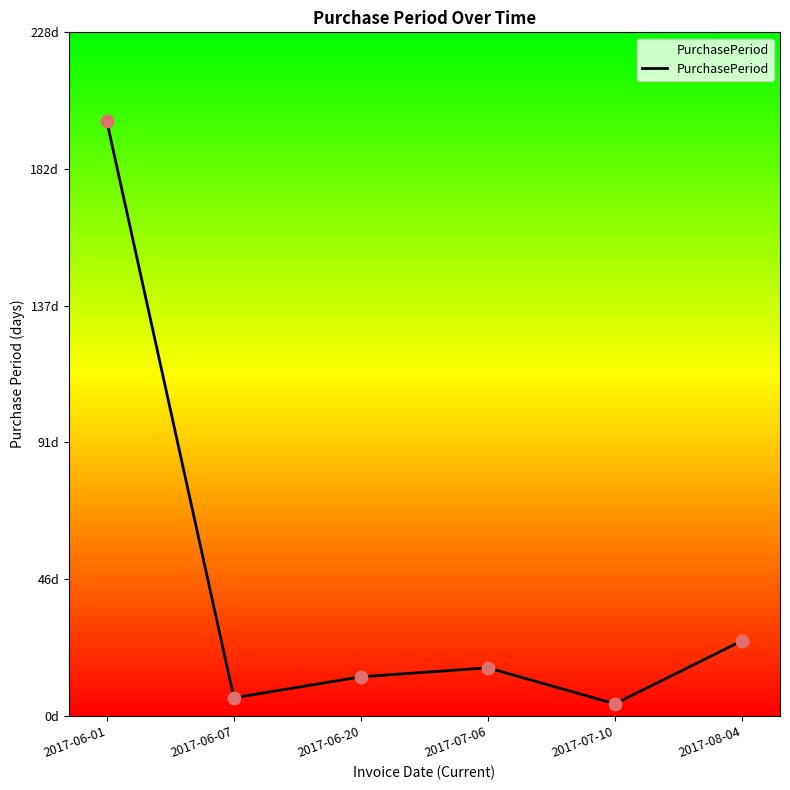

Which has a higher value, 2017-06-01 or 2017-07-10?

2017-06-01